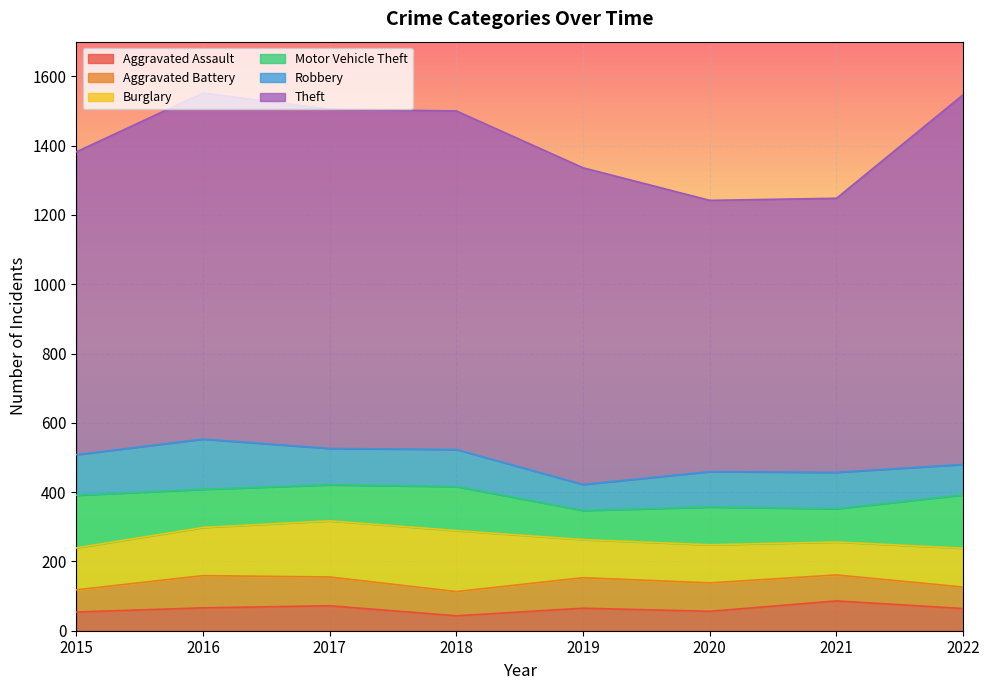

What is the value of the Motor Vehicle Theft point at the 5th from the left?

84